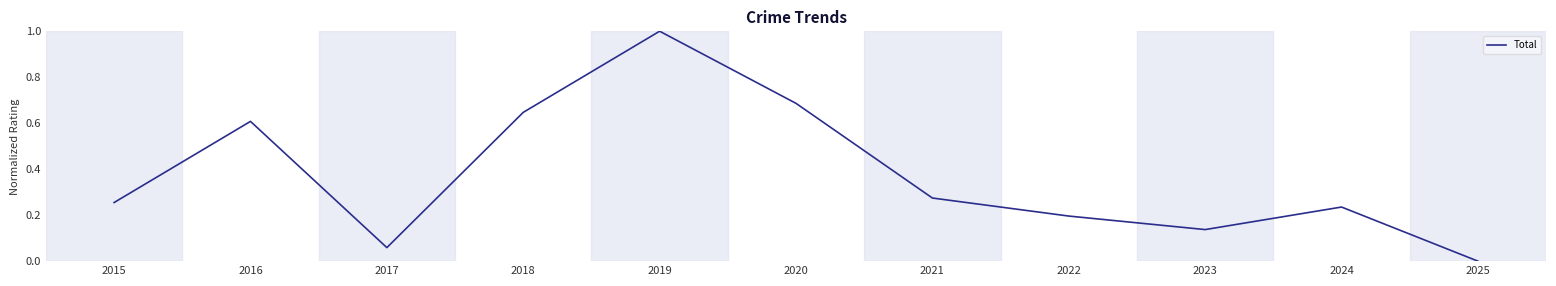

Rank the categories by value from lowest to highest.

2025, 2017, 2023, 2022, 2024, 2015, 2021, 2016, 2018, 2020, 2019